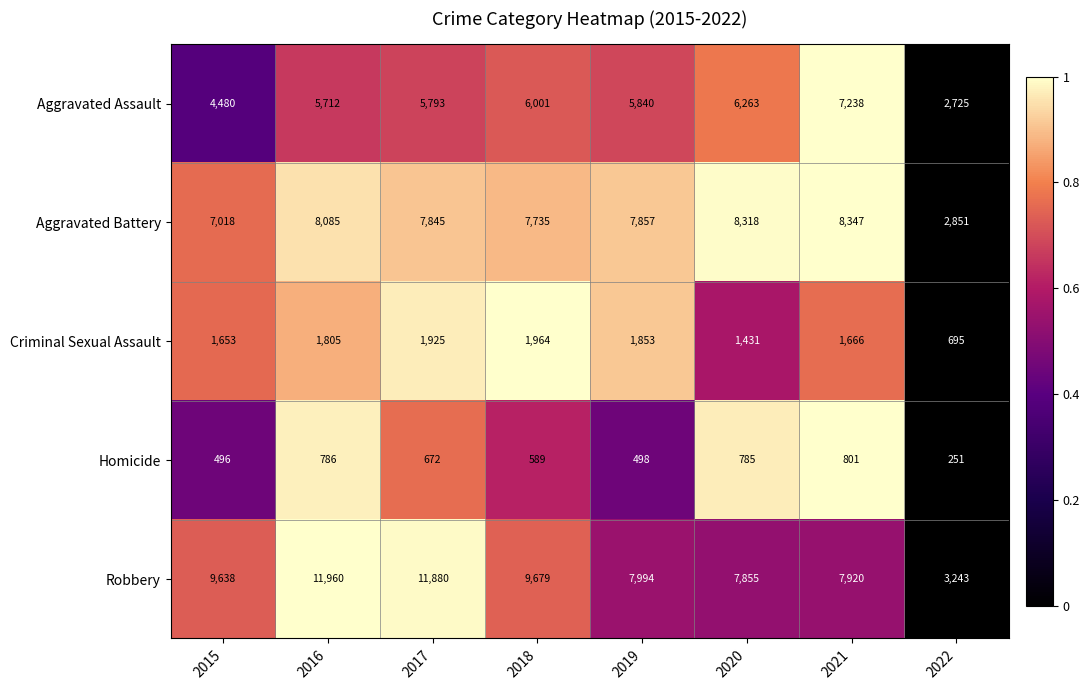

At how many categories does at least one series exceed 7616?

7